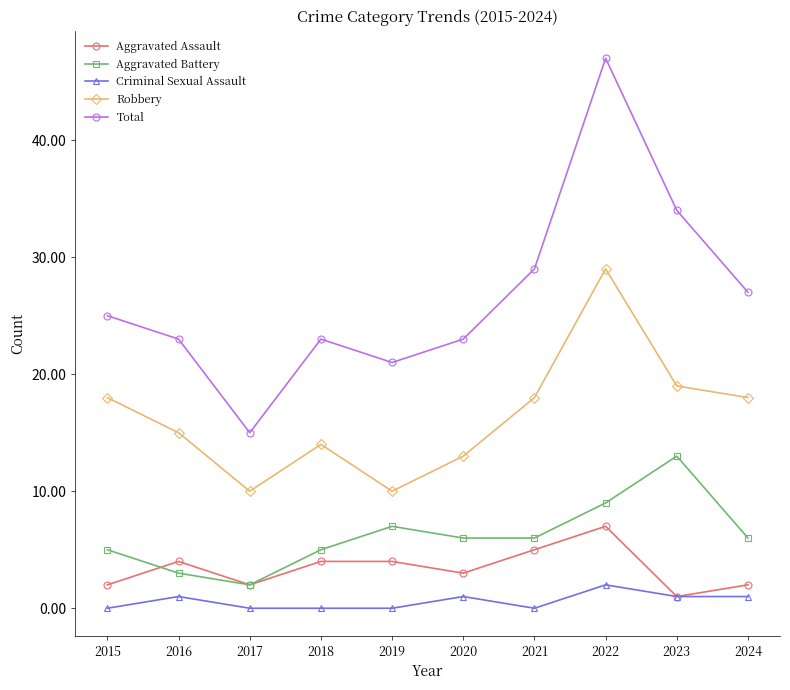

At how many categories does at least one series exceed 38?

1